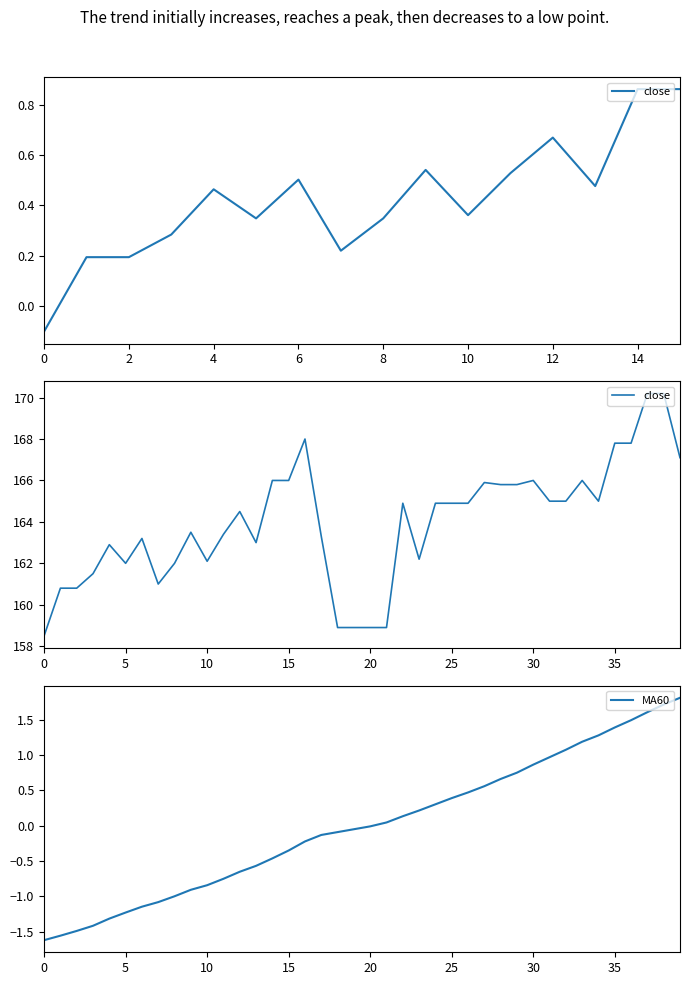

In close, how many points are higher than both neighbors (excluding endpoints)?

9